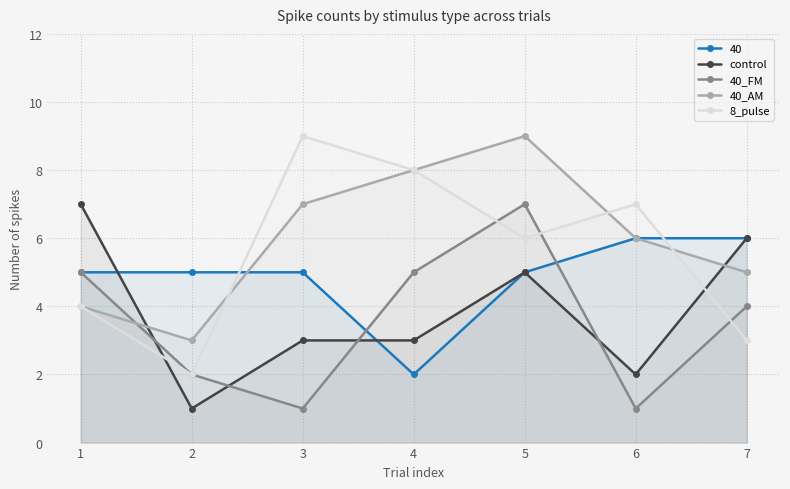

At which category does control reach its first local peak?

5